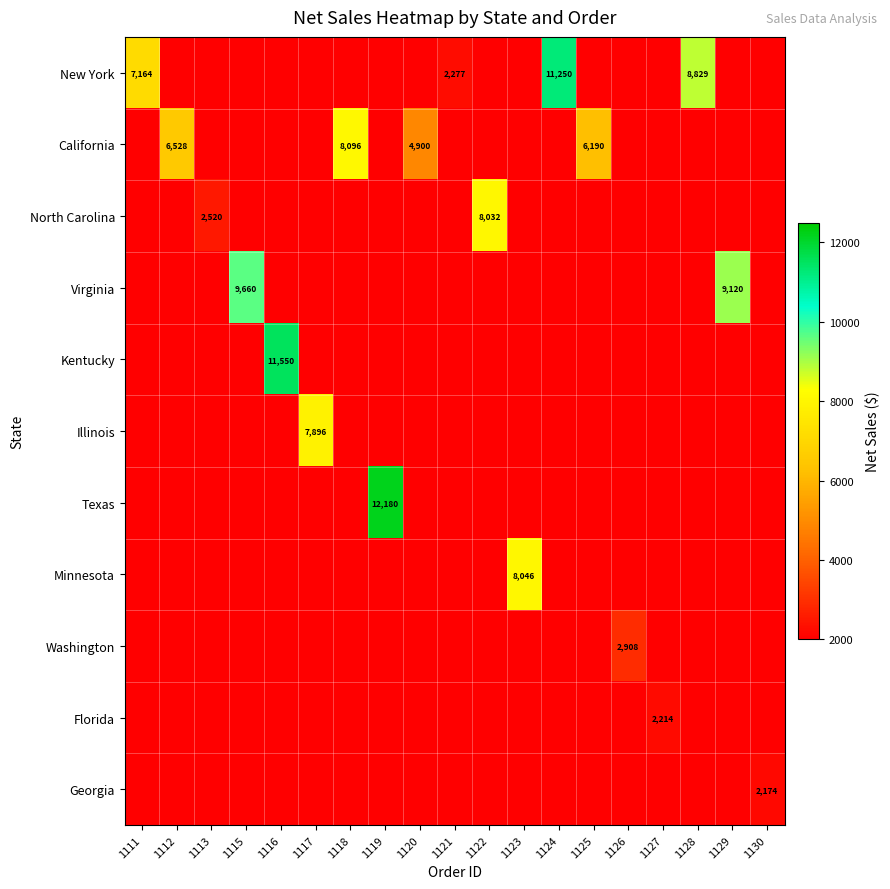

True or false: New York has a value of 1458 at 1111.

False